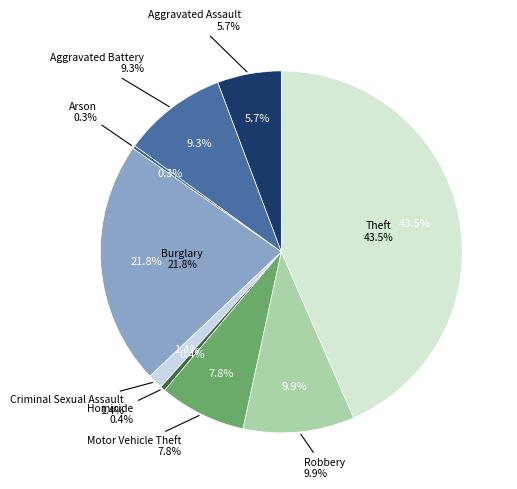

What is the ratio of the value at Aggravated Battery to the value at Criminal Sexual Assault?

6.9